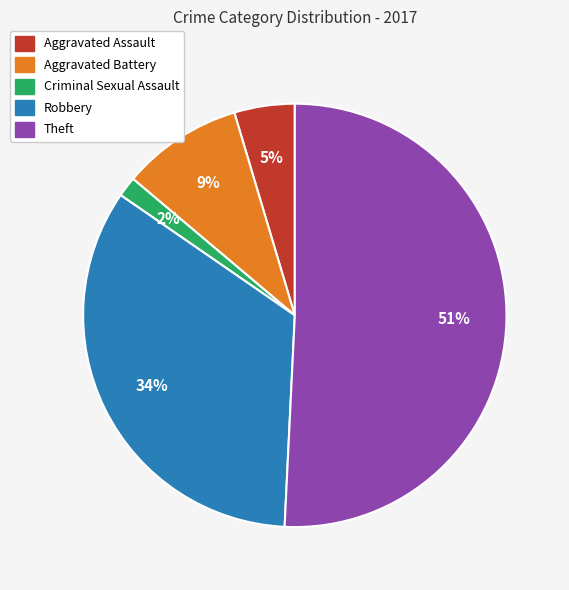

Is there a majority slice in this chart?

Yes